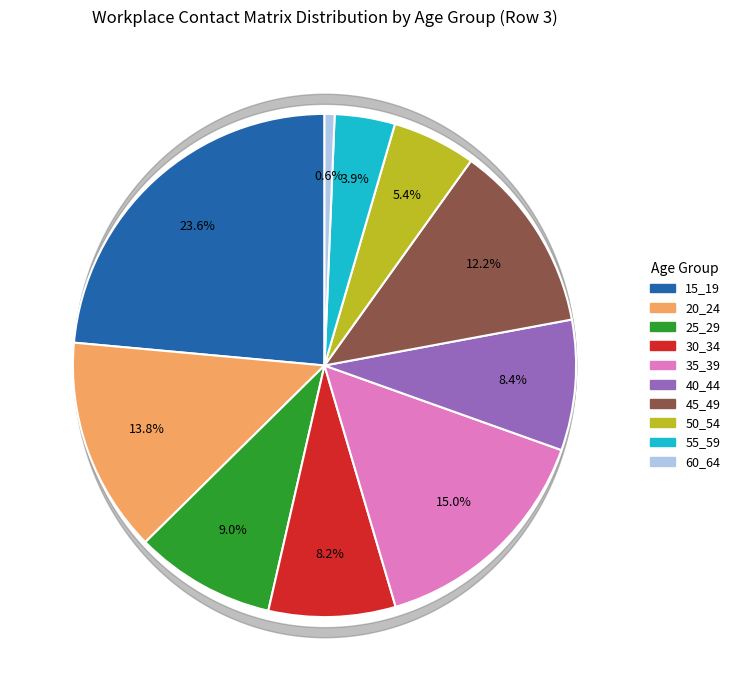

Does 25_29 represent more than half of the total?

No